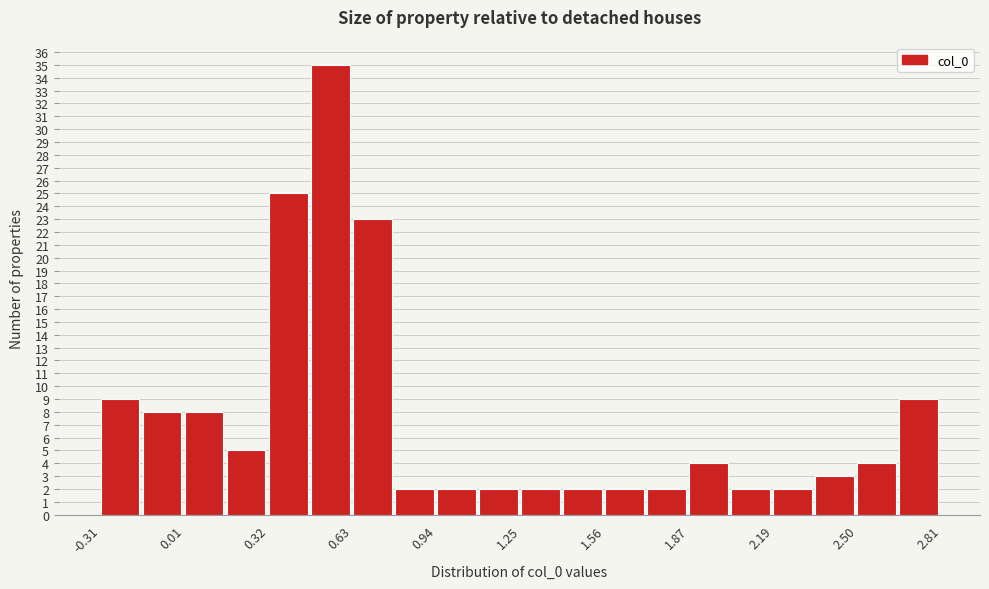

Around what value on the x-axis is the tallest bar? Give the approximate position of its centre, as read against the axis.

0.55